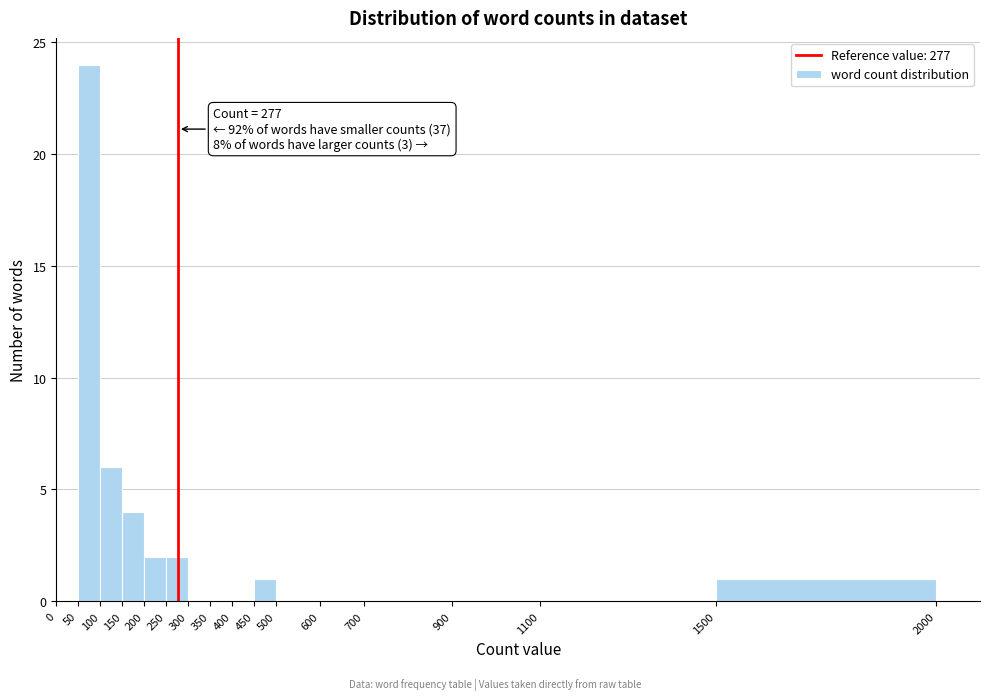

Which range on the x-axis has the tallest bar?

50 to 100